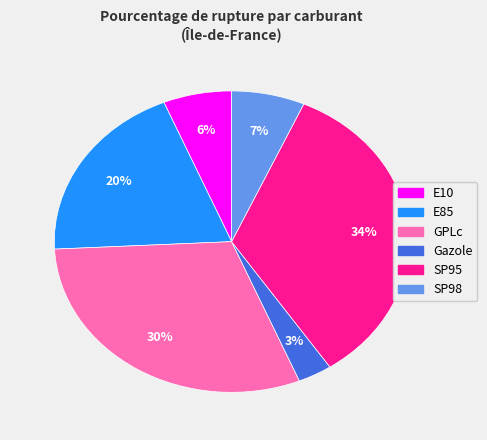

True or false: E85 accounts for 20% of the total.

True